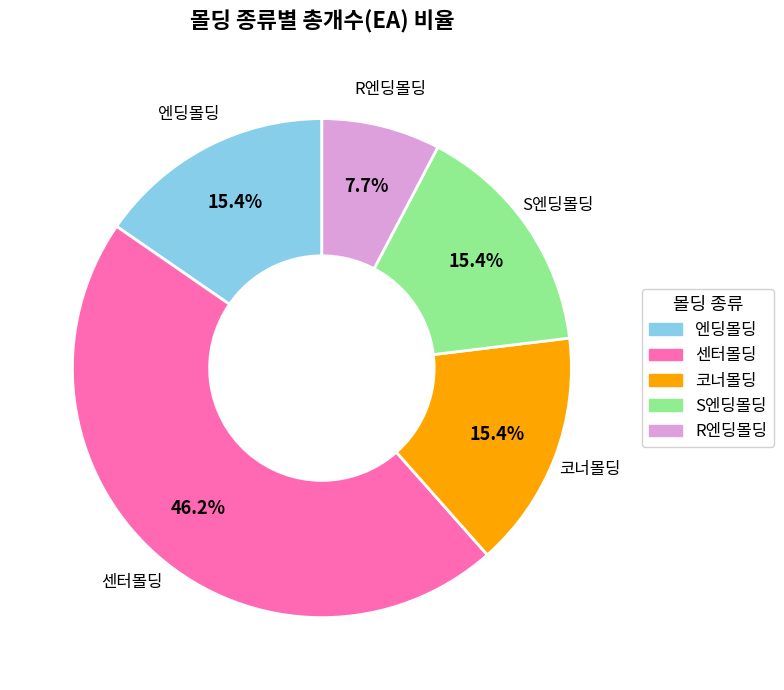

Approximately how many times larger is the value at S엔딩몰딩 compared to 엔딩몰딩?

1.0